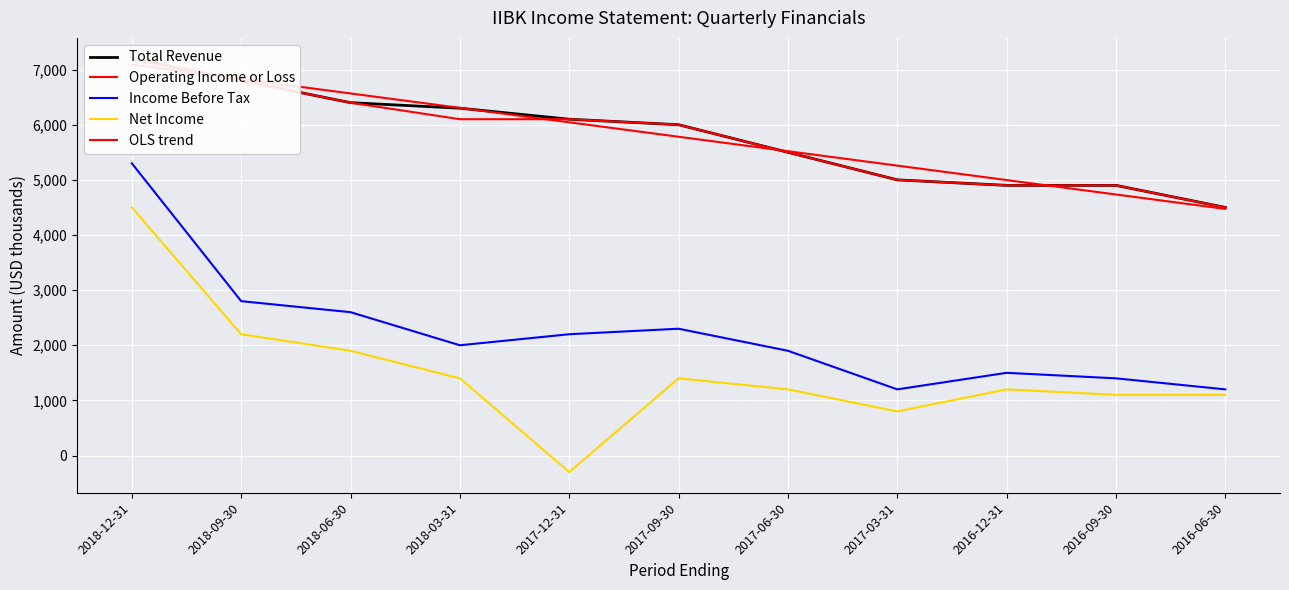

What is the sum of all Total Revenue values?

63600.0